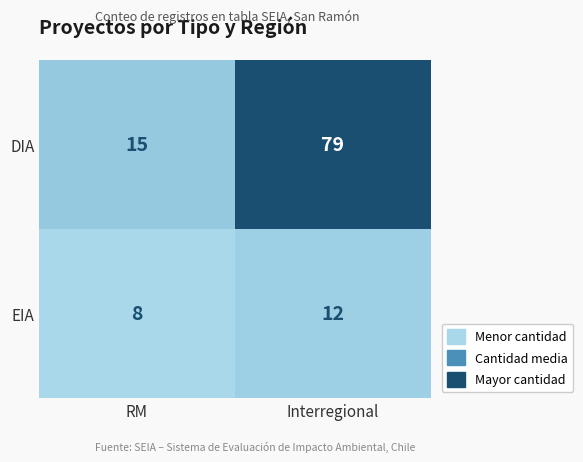

Which category has the lowest value across all series?

RM